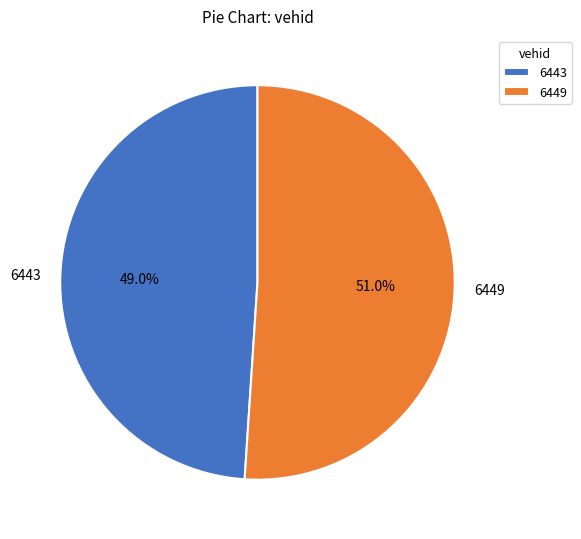

How many segments does this pie chart have?

2